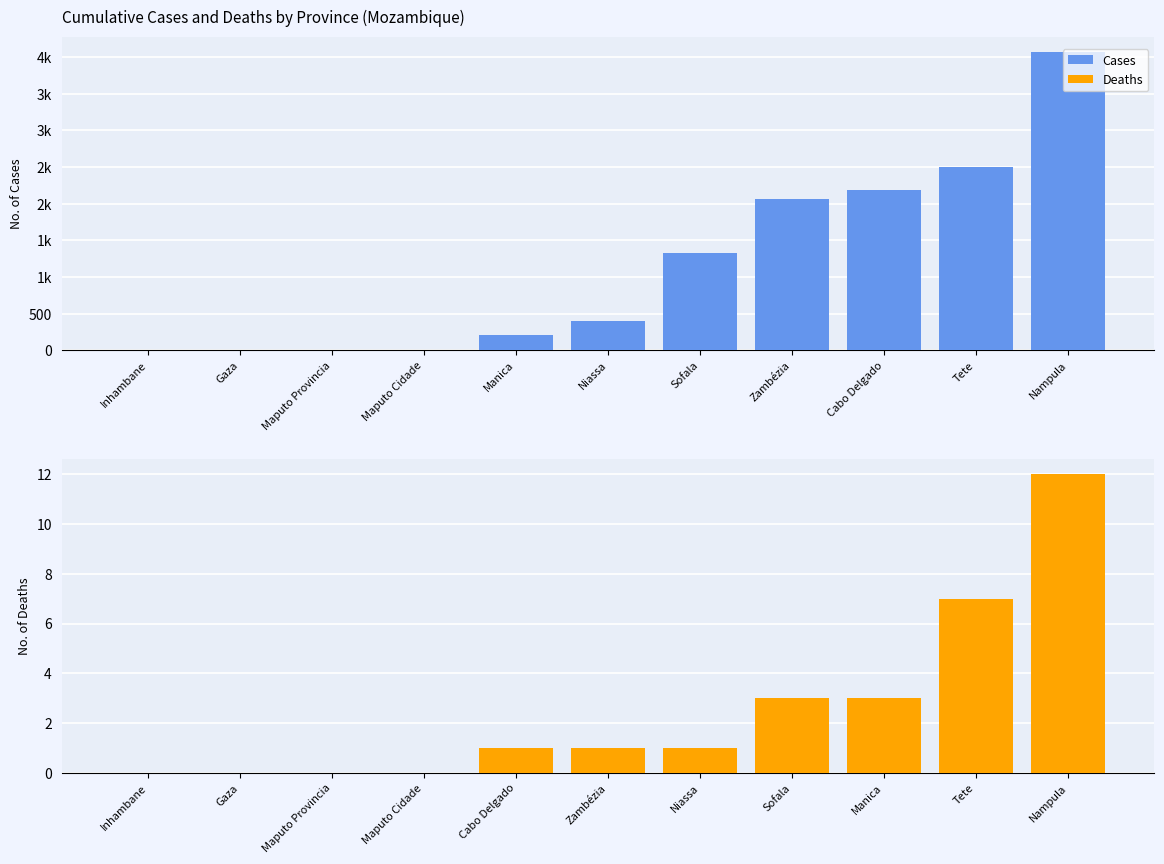

What is the average value of the Deaths series?

3